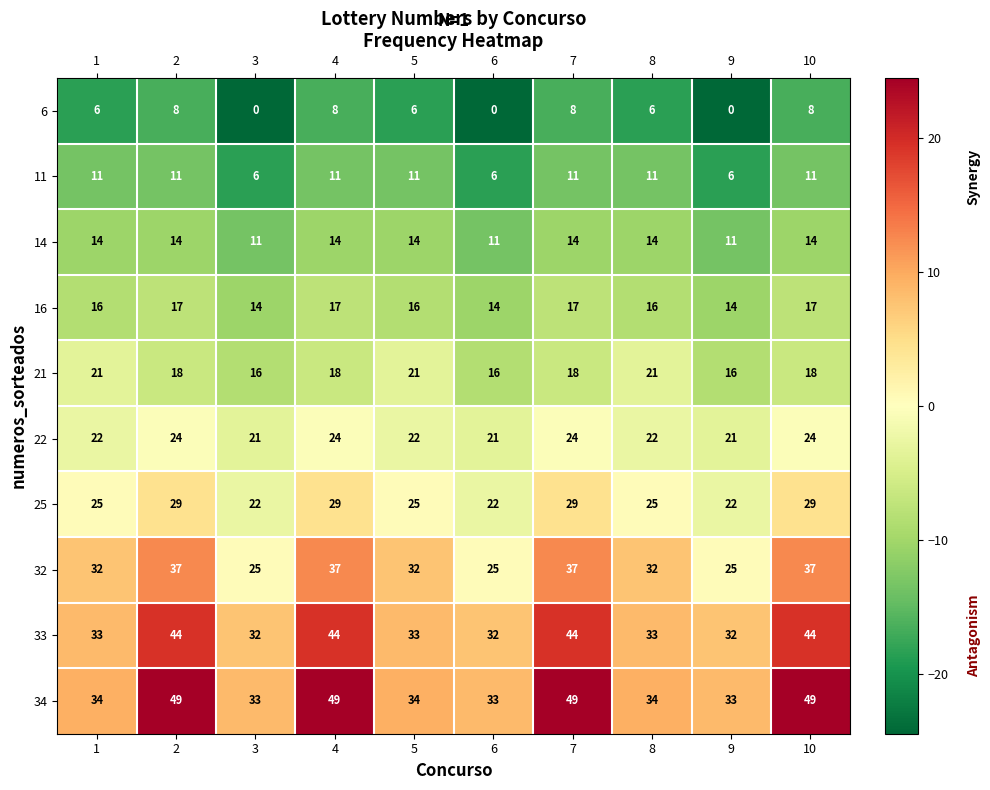

What is the minimum value for 34?

33